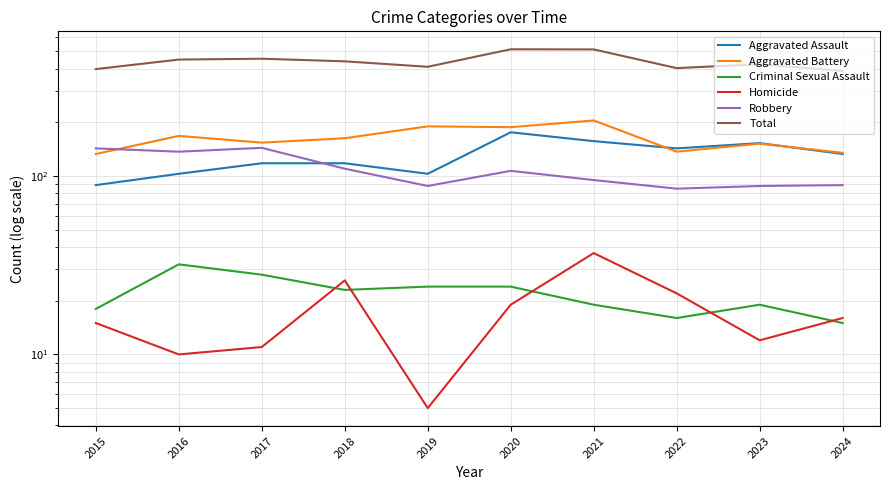

In Criminal Sexual Assault, how many points are lower than both neighbors (excluding endpoints)?

2